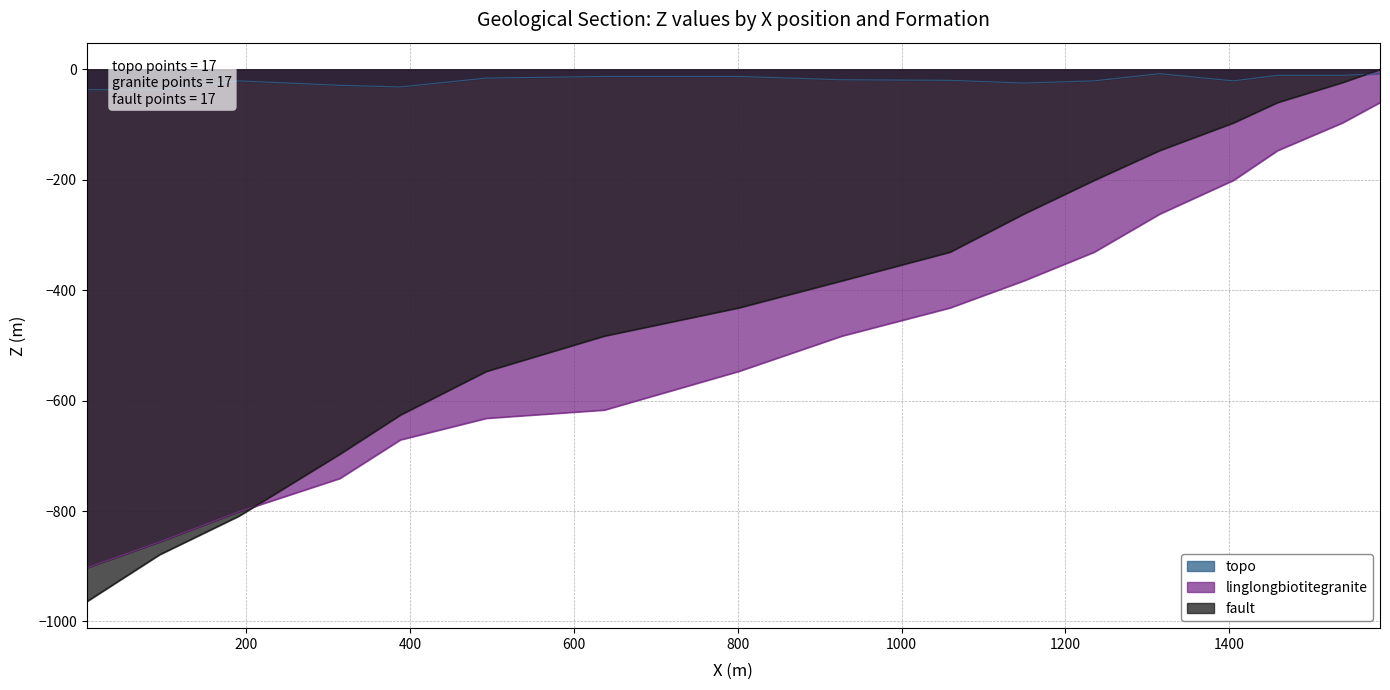

What is the average value of the topo series?

-20